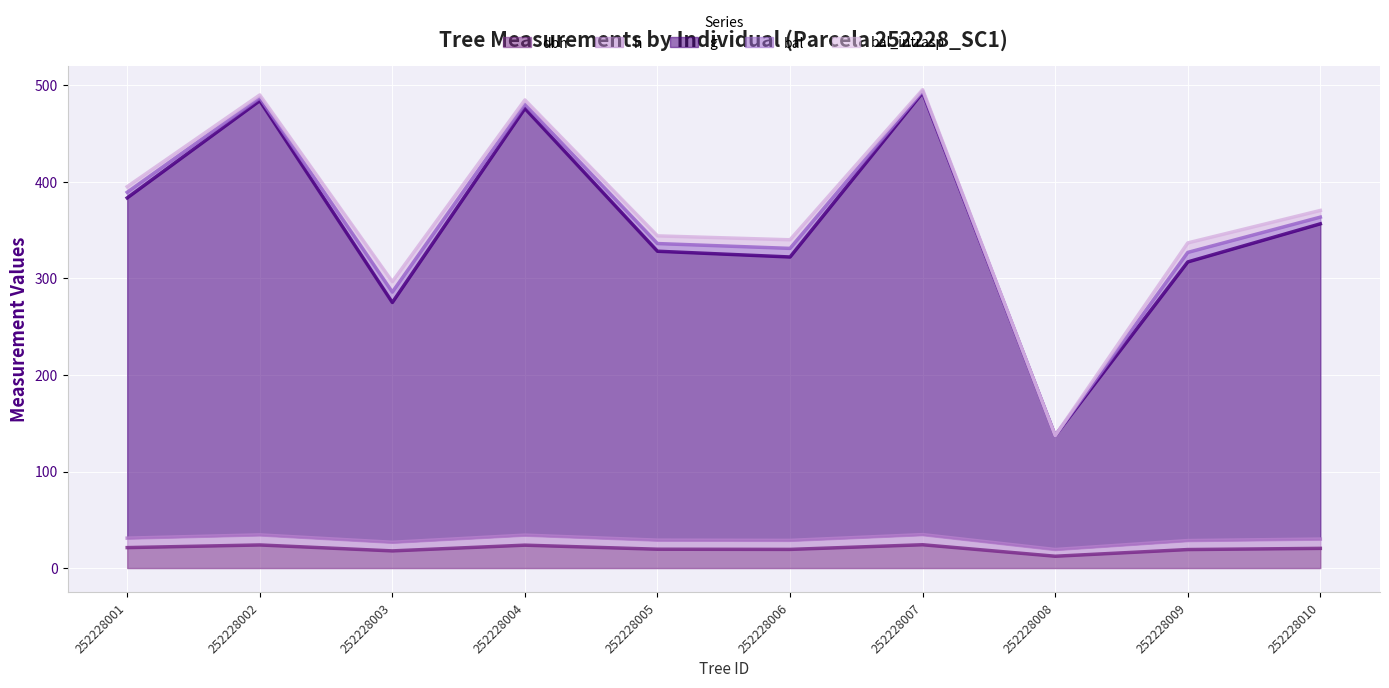

Which series changed the most between 252228002 and 252228010?

g